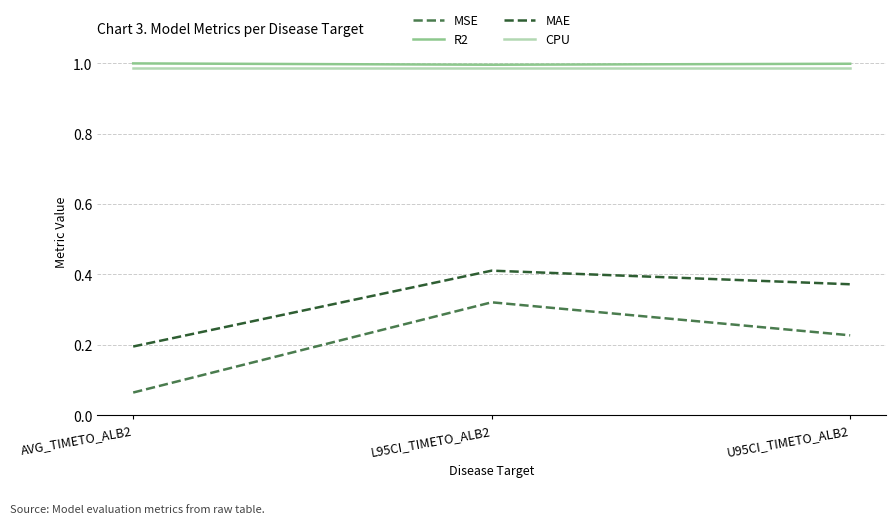

Is this an area chart (filled region under the line)?

No